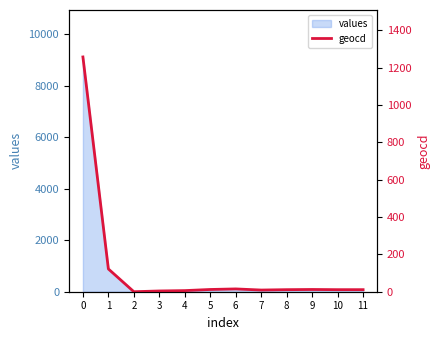

How many categories are shown in the chart?

12